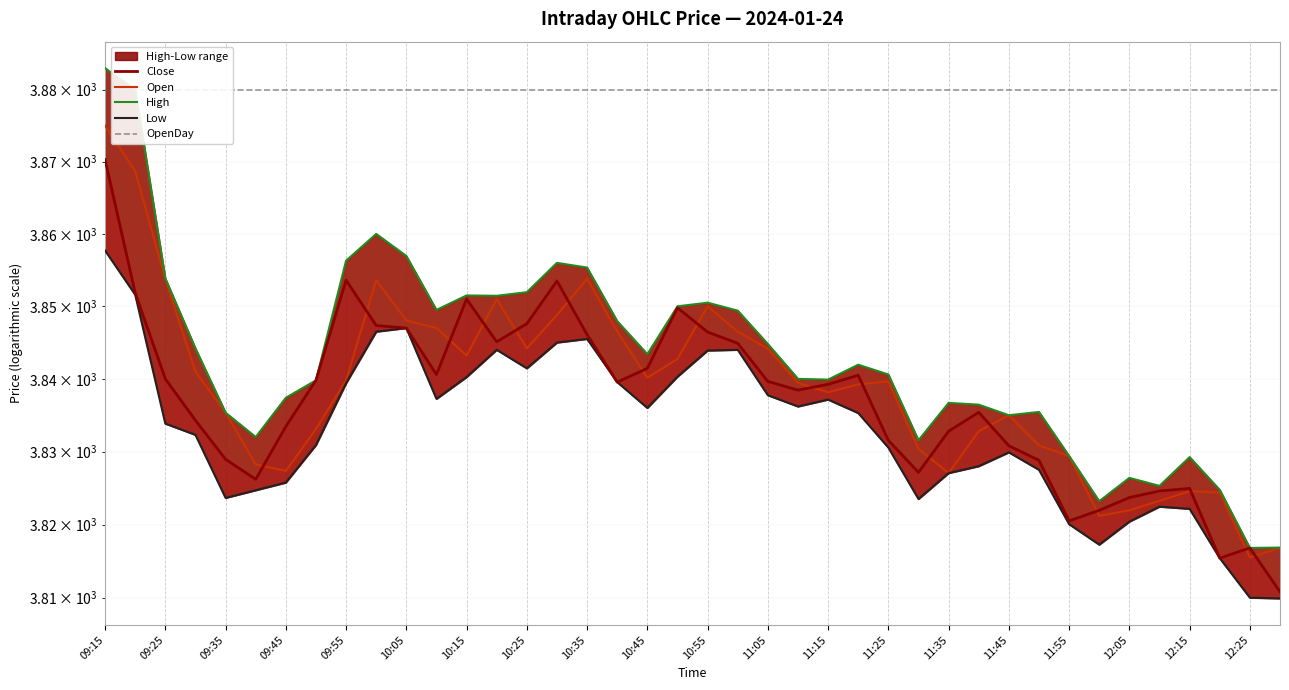

In Open, how many points are higher than both neighbors (excluding endpoints)?

7